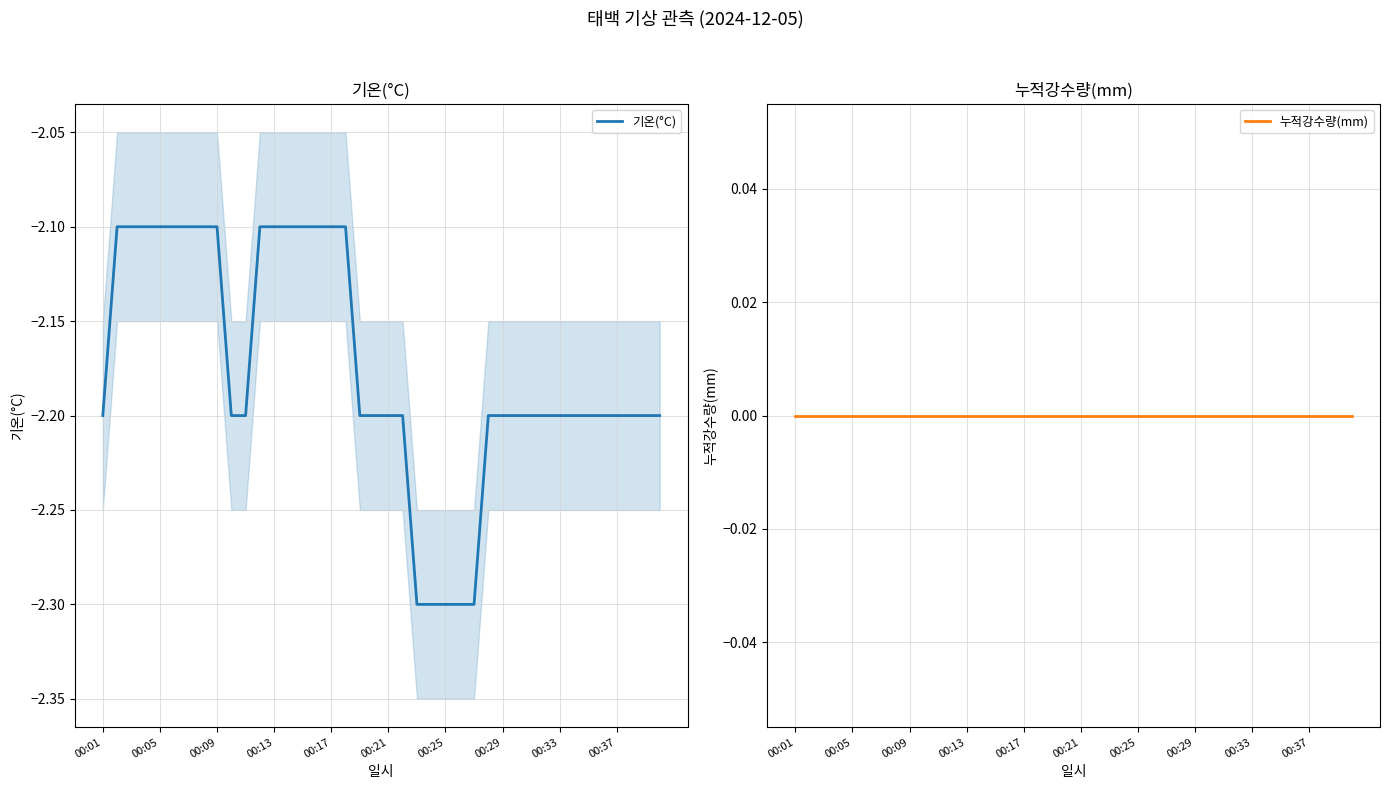

True or false: 기온(°C) has a value of -2.2 at 18.

True